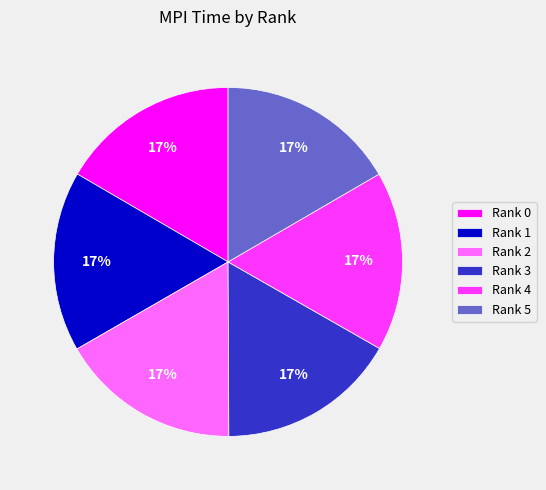

To the nearest percent, what is the combined percentage of Rank 4 and Rank 5?

33%